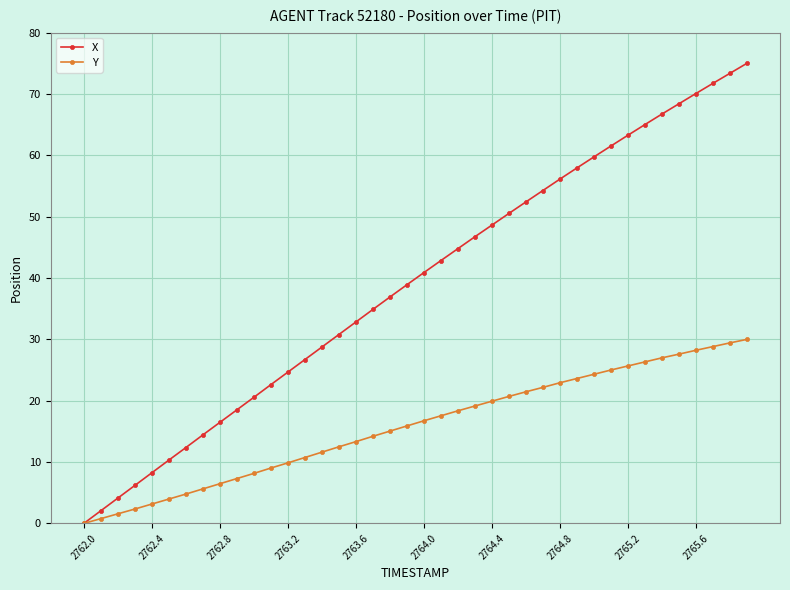

True or false: X has more than 1 points higher than both neighbors.

False